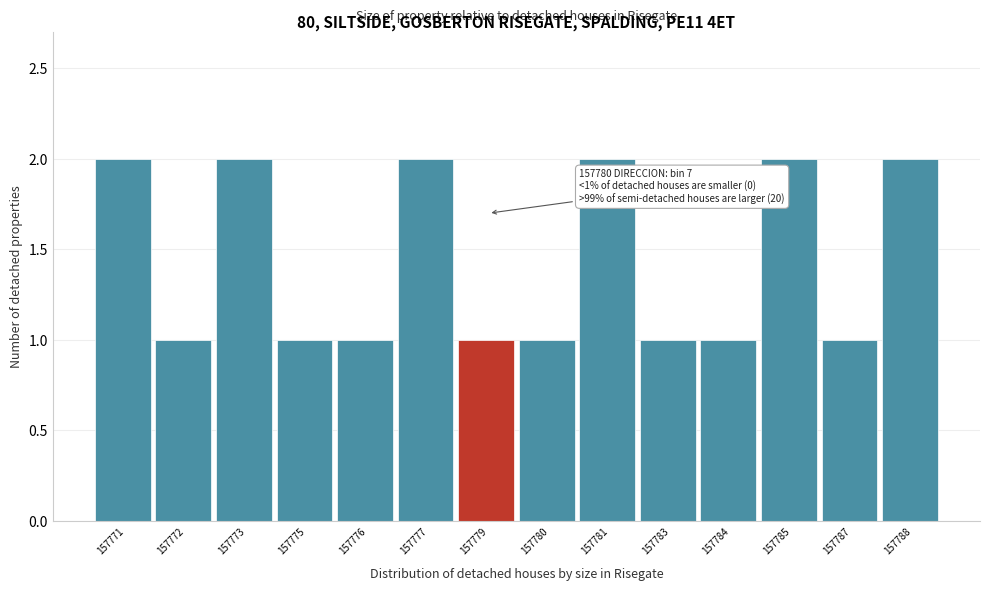

Reading left to right, list all the values displayed in this chart.

2	1	2	1	1	2	1	1	2	1	1	2	1	2